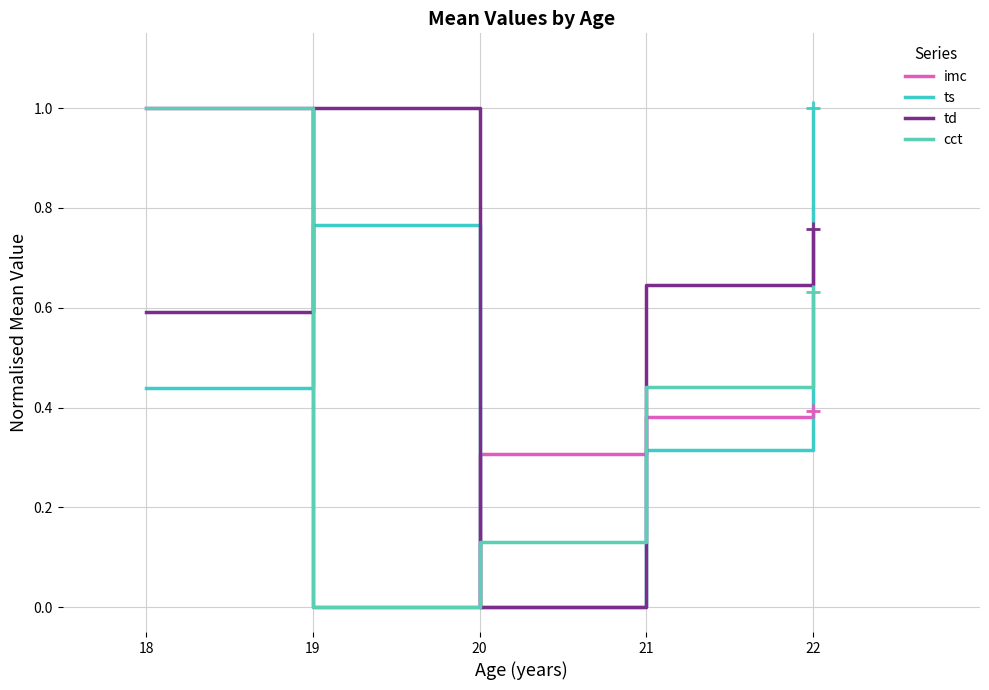

True or false: ts has more than 2 points higher than both neighbors.

False